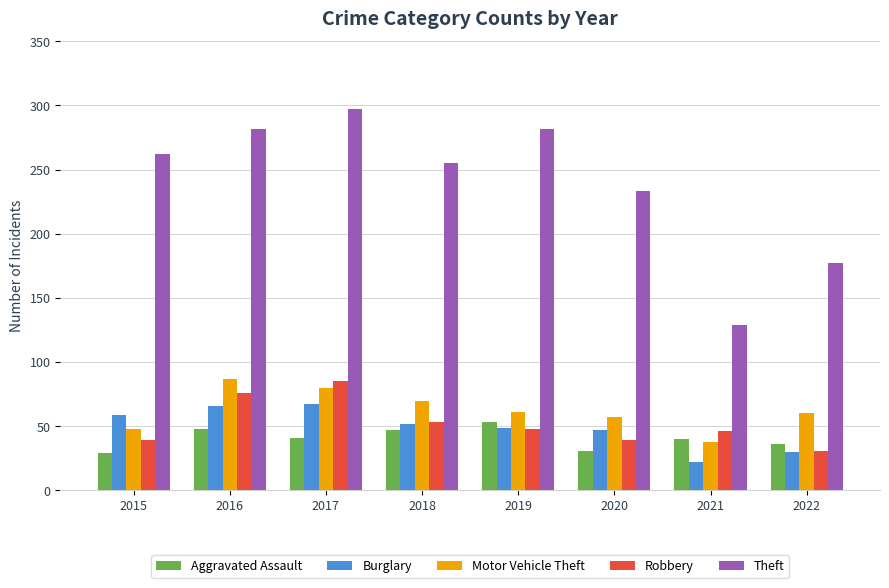

What is the difference between the highest and lowest values at 2016?

234